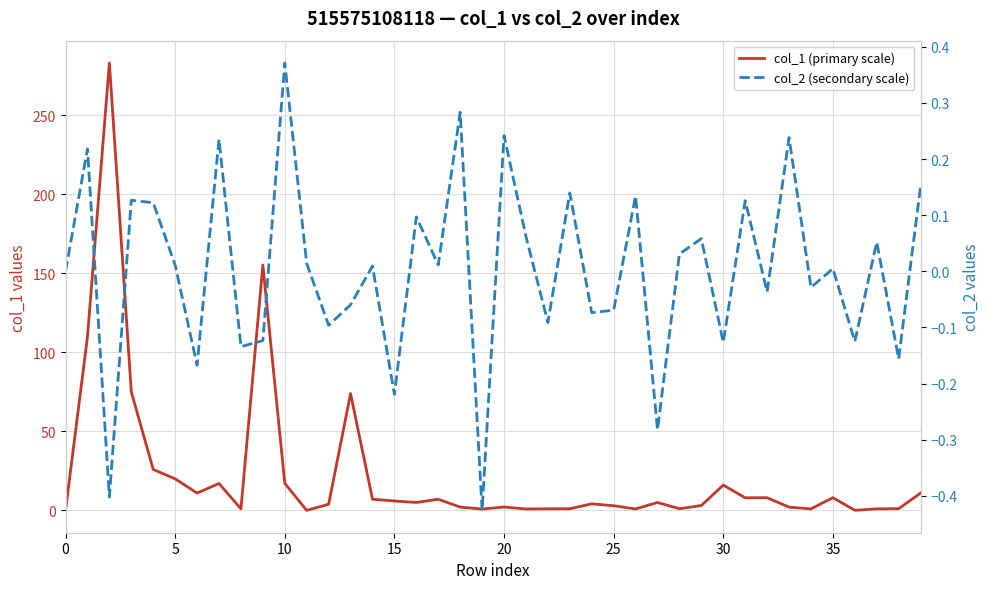

How many interior local valleys does the col_1 (primary scale) series have?

11